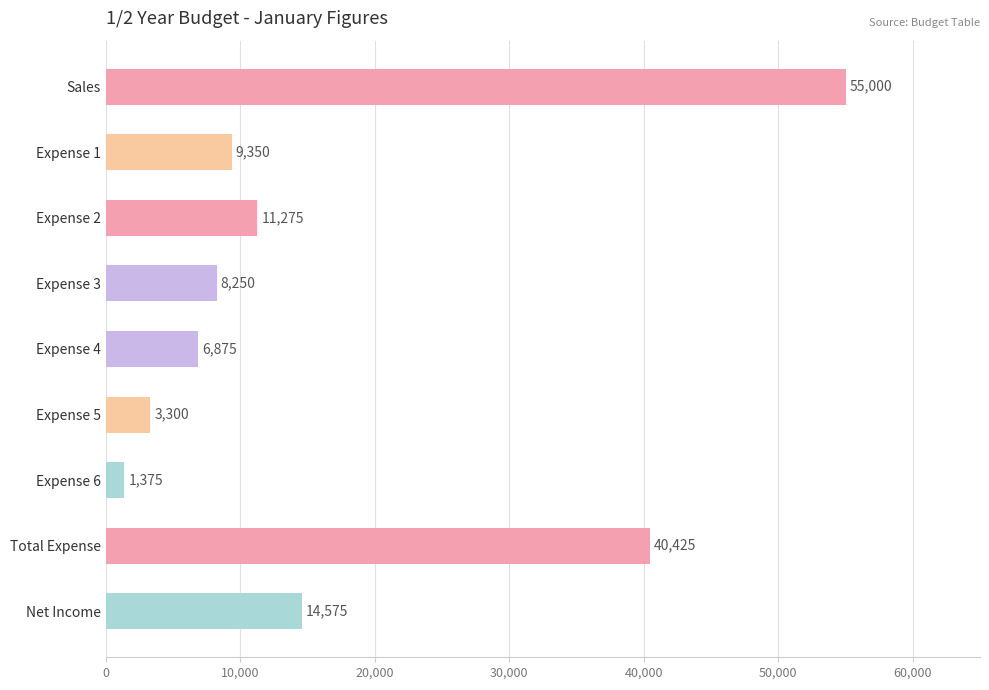

What is the average value?

16714